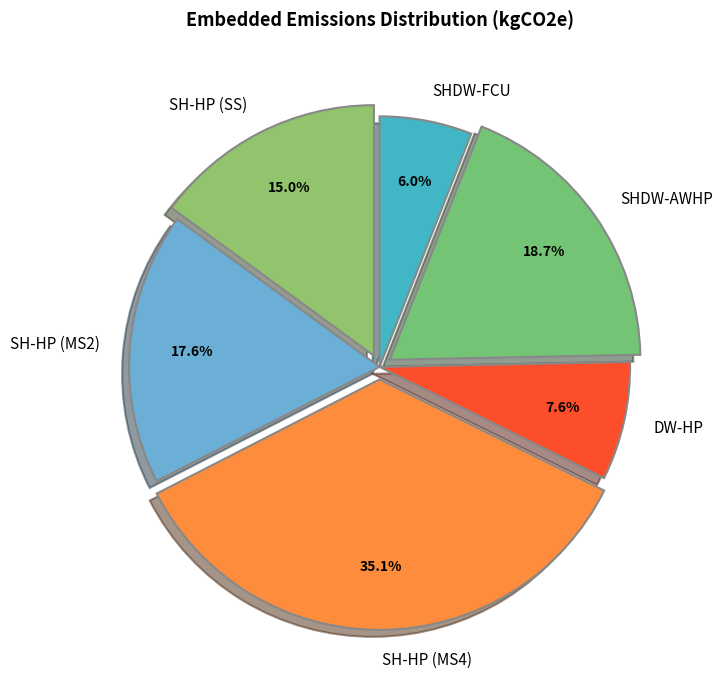

To the nearest percent, what portion does SHDW-FCU represent?

6%